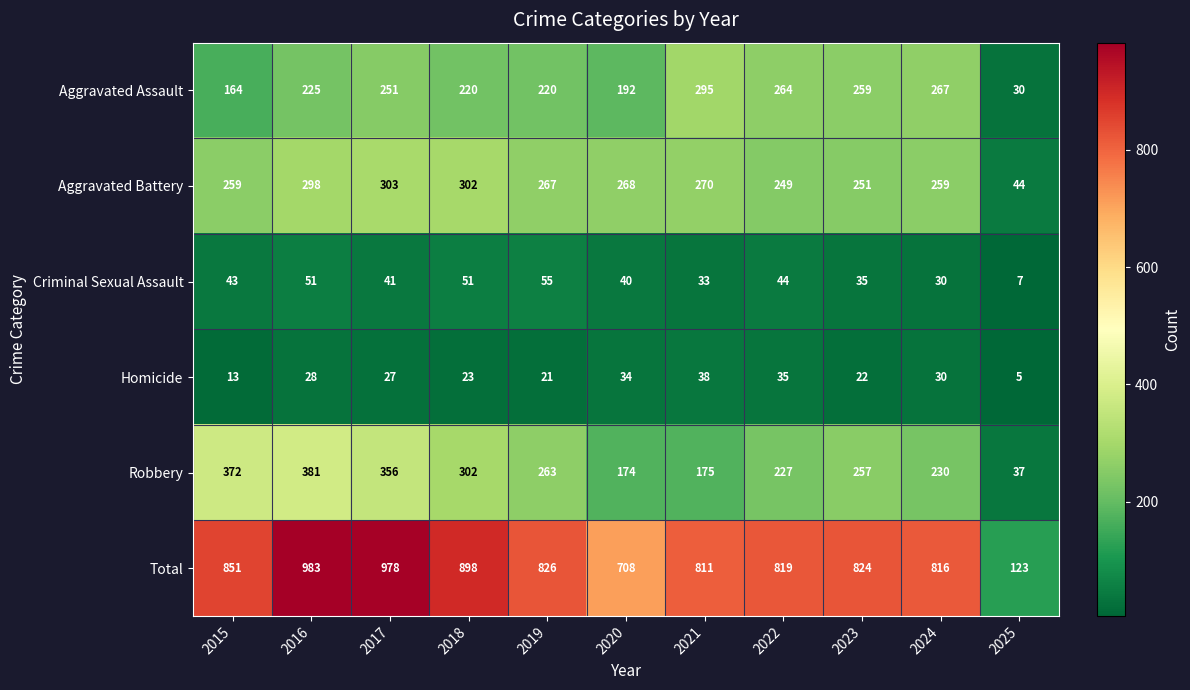

How many categories are shown in the chart?

11